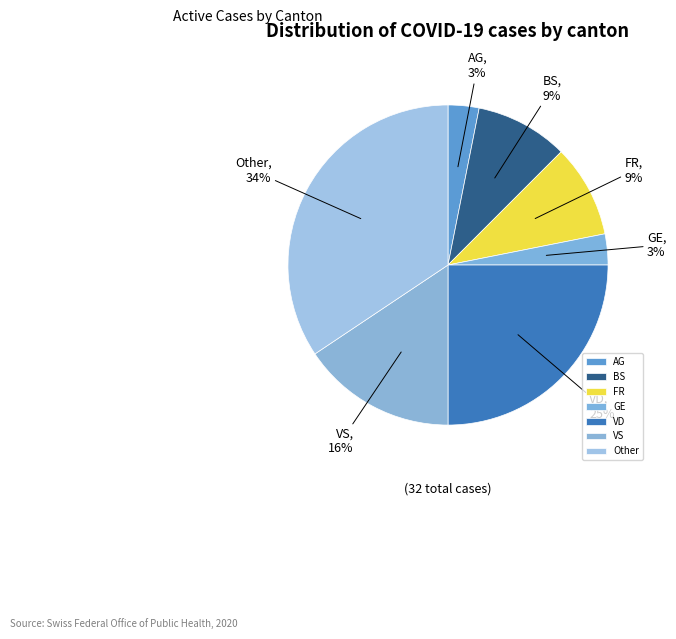

To the nearest percent, what is the average slice percentage?

14%